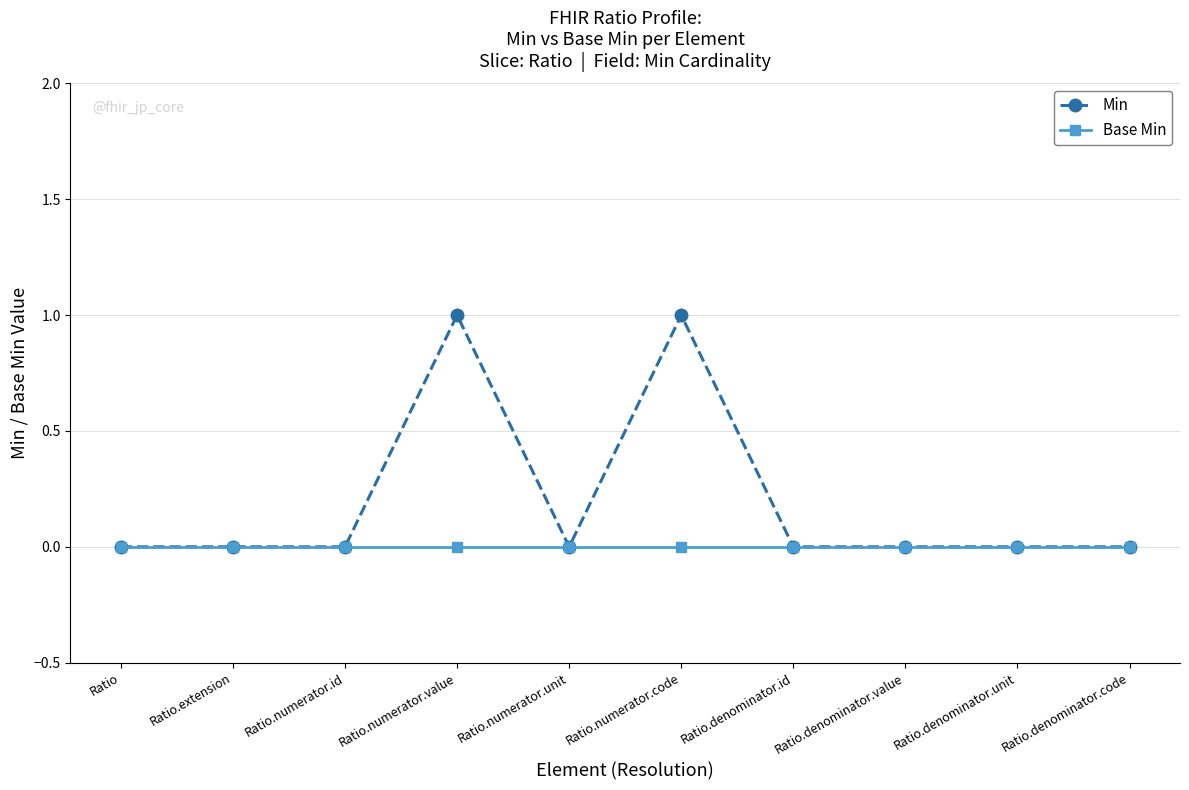

What is the spread (max minus min) of values at Ratio.numerator.code?

1